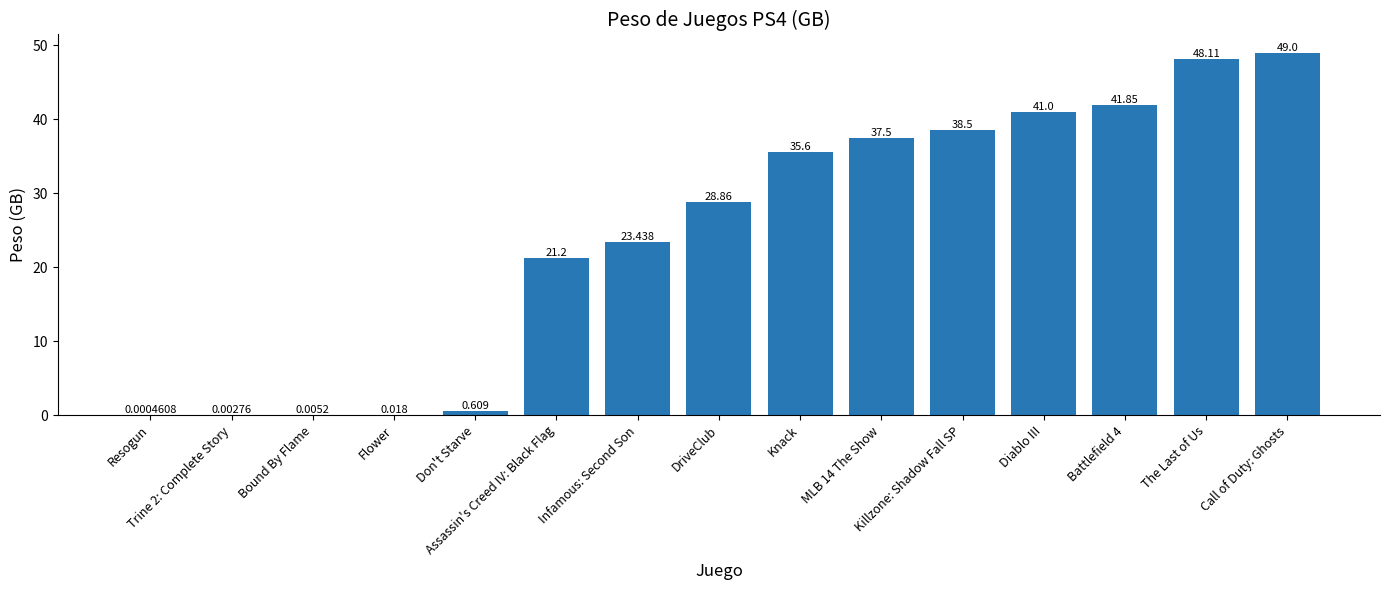

Reading right to left, transcribe all the data shown in this chart.

49.0	48.1	41.9	41.0	38.5	37.5	35.6	28.9	23.4	21.2	0.6	0.0	0.0	0.0	0.0